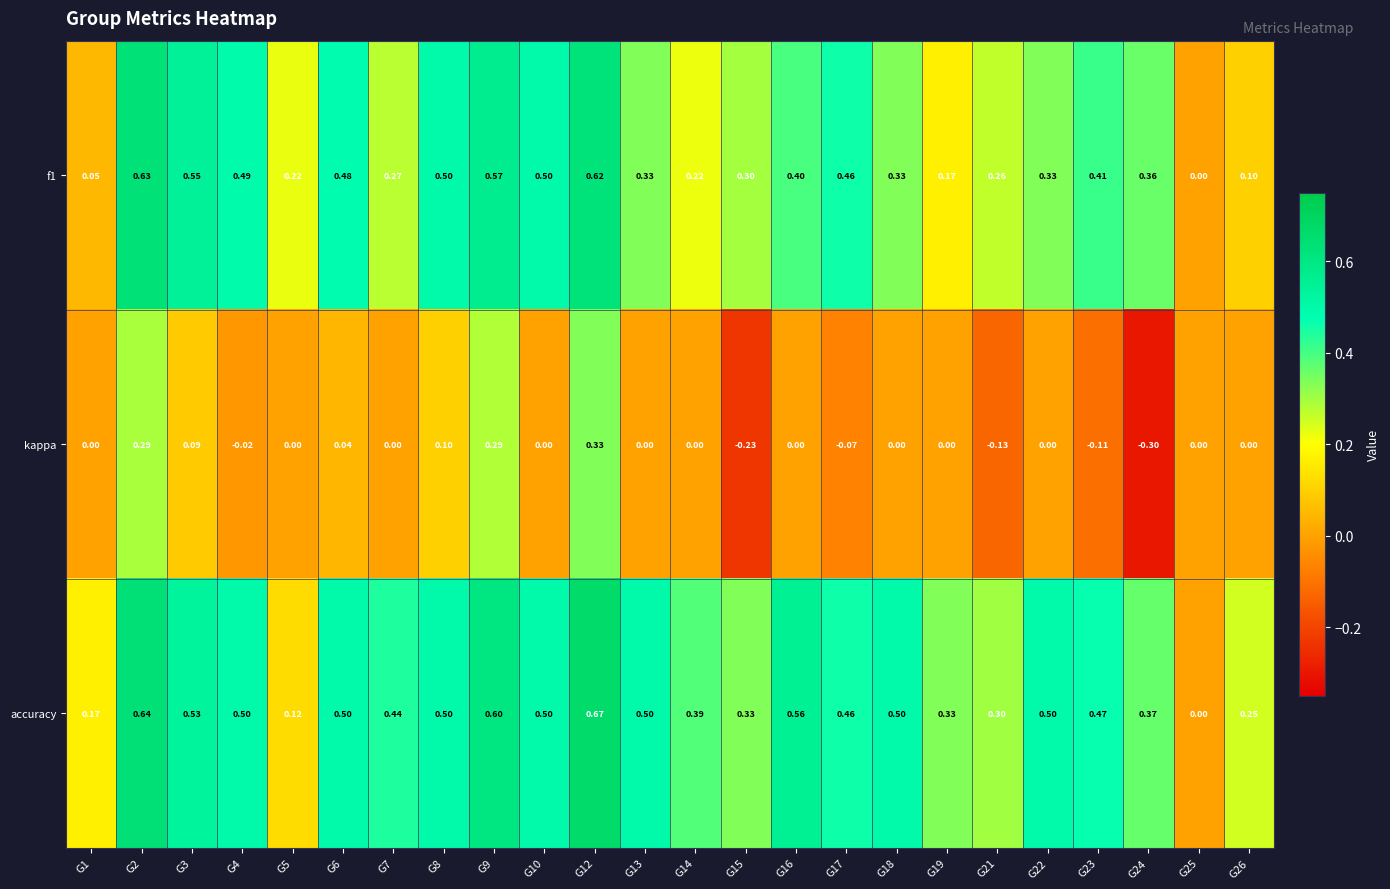

At which category is the sum across all series the highest?

G12